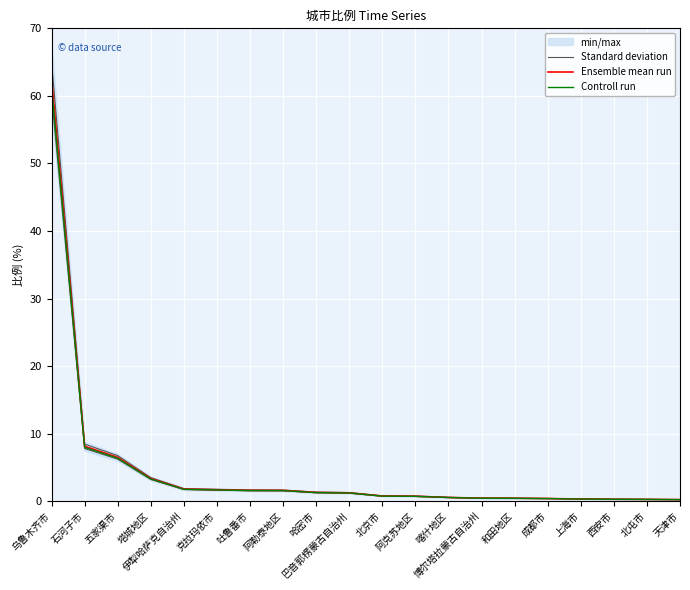

Which has a higher value, 吐鲁番市 or 哈密市?

吐鲁番市